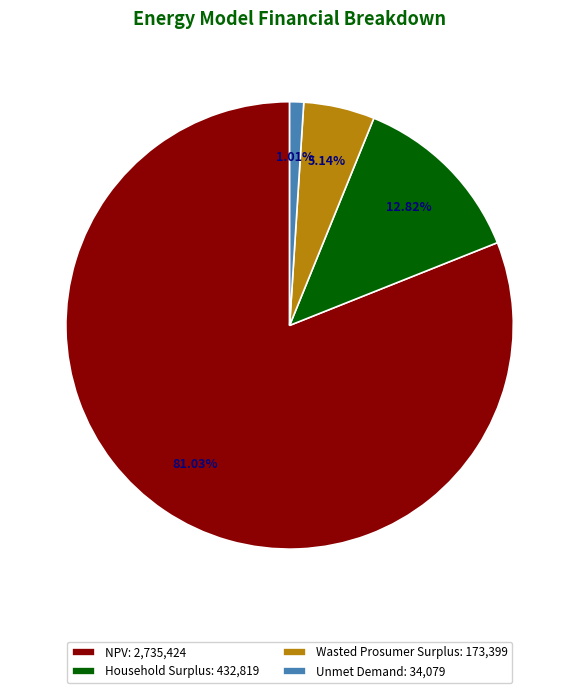

To the nearest percent, what portion does Unmet Demand represent?

1%